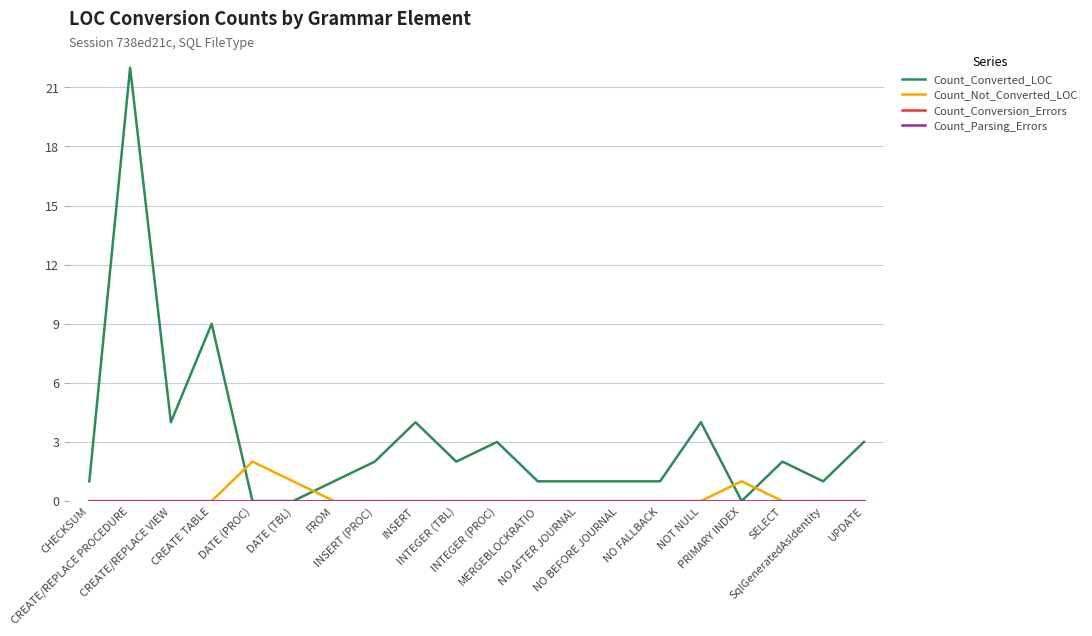

Rank the categories by Count_Conversion_Errors value from lowest to highest.

CHECKSUM, CREATE/REPLACE PROCEDURE, CREATE/REPLACE VIEW, CREATE TABLE, DATE (PROC), DATE (TBL), FROM, INSERT (PROC), INSERT, INTEGER (TBL), INTEGER (PROC), MERGEBLOCKRATIO, NO AFTER JOURNAL, NO BEFORE JOURNAL, NO FALLBACK, NOT NULL, PRIMARY INDEX, SELECT, SqlGeneratedAsIdentity, UPDATE